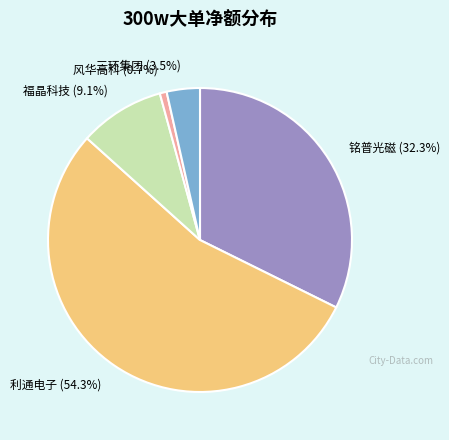

Is the sum of 铭普光磁 (32.3%) and 利通电子 (54.3%) greater than half?

Yes